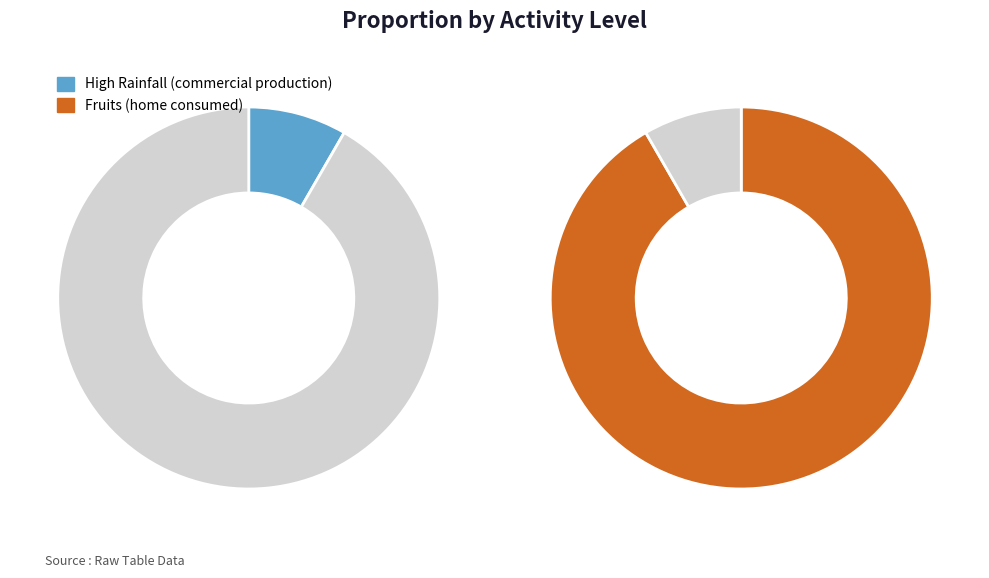

Between High Rainfall (commercial production) and Fruits (home consumed), which is larger?

Fruits (home consumed)